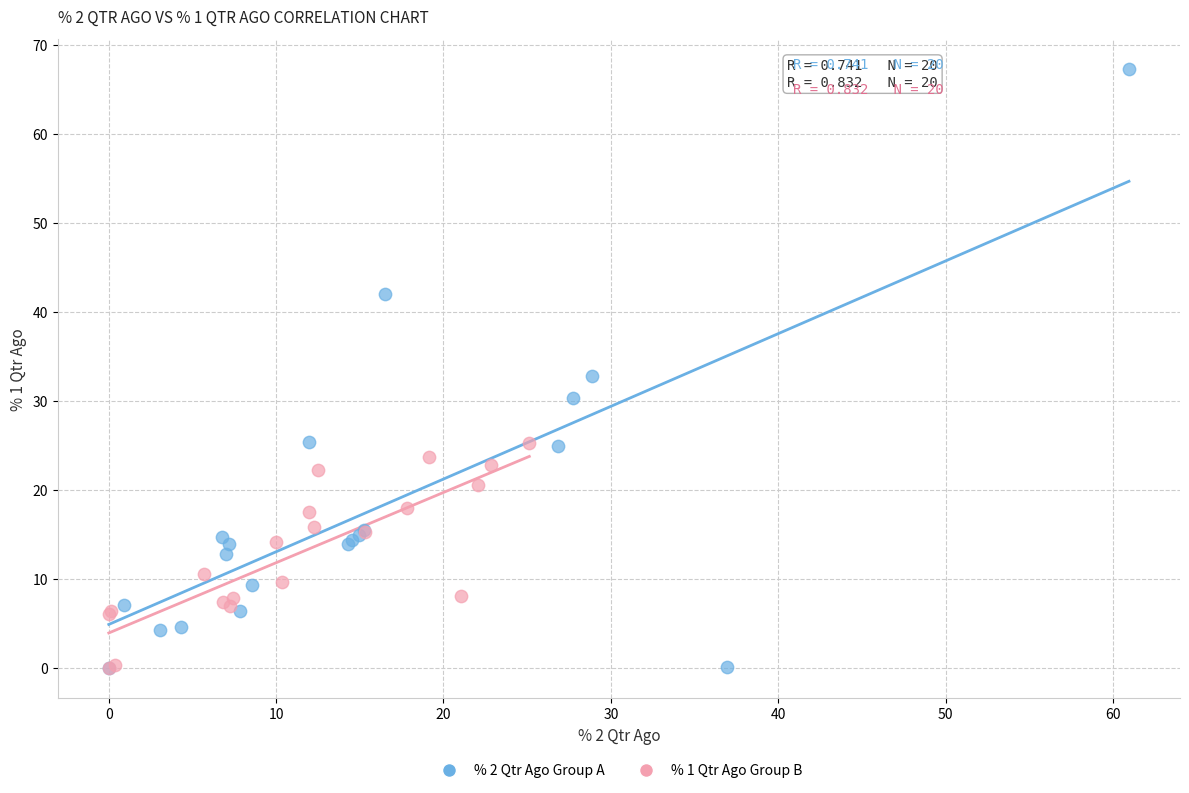

Which series has the largest Y range (max minus min)?

% 2 Qtr Ago Group A